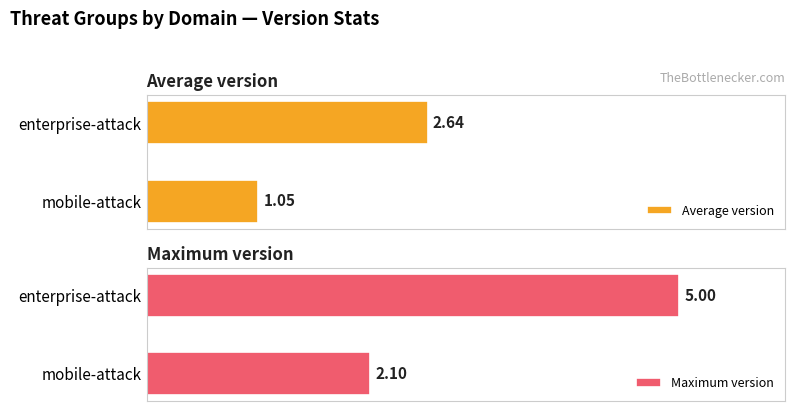

What is the value of the Maximum version bar at the 2nd from the left?

2.1